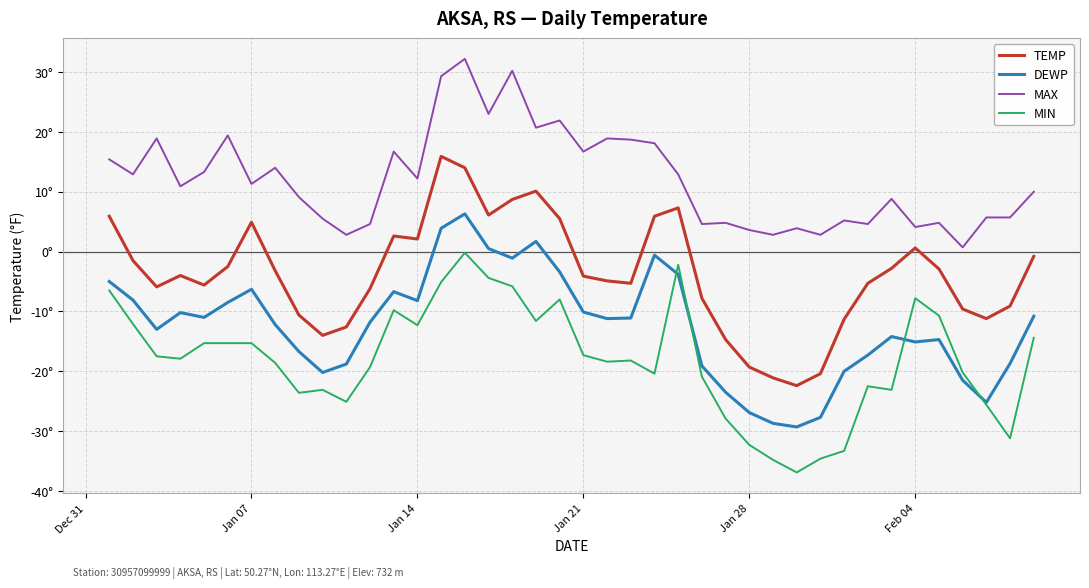

Does the chart display data point markers on the line(s)?

No